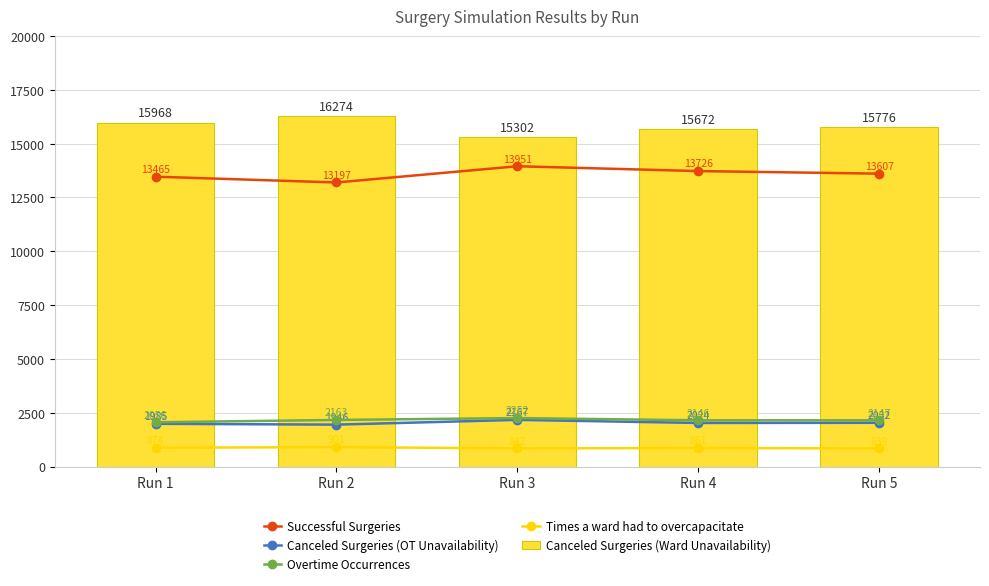

Where does the Canceled Surgeries (Ward Unavailability) series first go above 15776?

Run 1